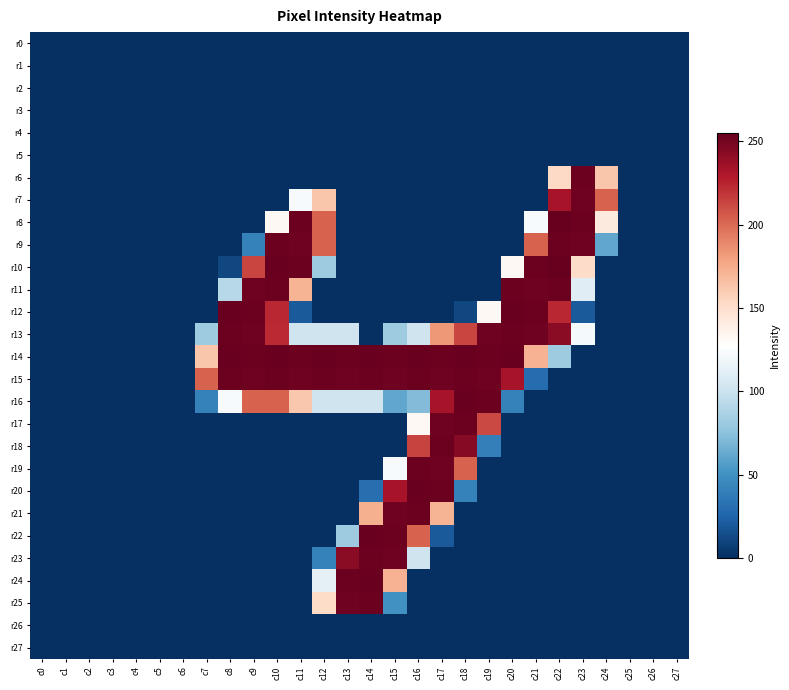

At which category is the sum across all series the highest?

c17